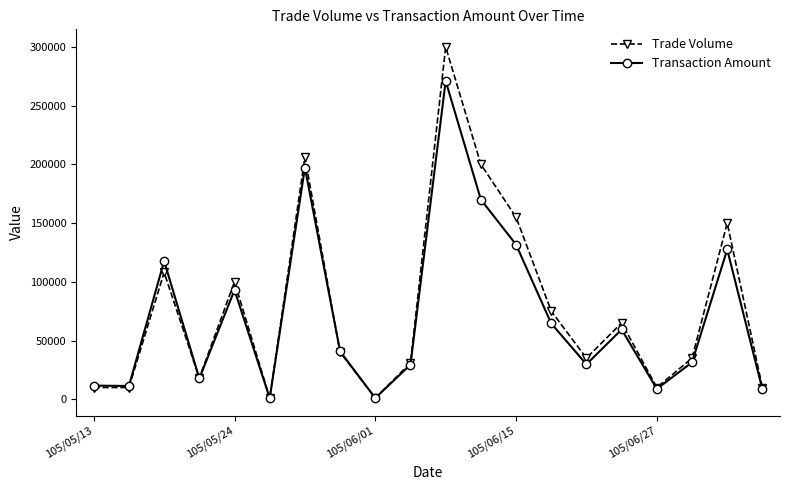

Does the chart have visible grid lines?

No